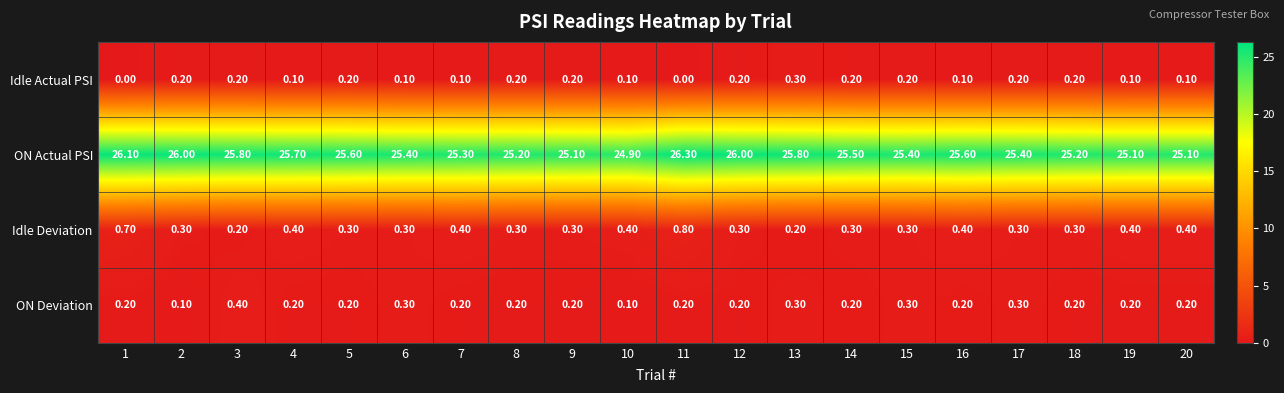

List the series in order of their peak value, highest first.

ON Actual PSI, Idle Deviation, ON Deviation, Idle Actual PSI